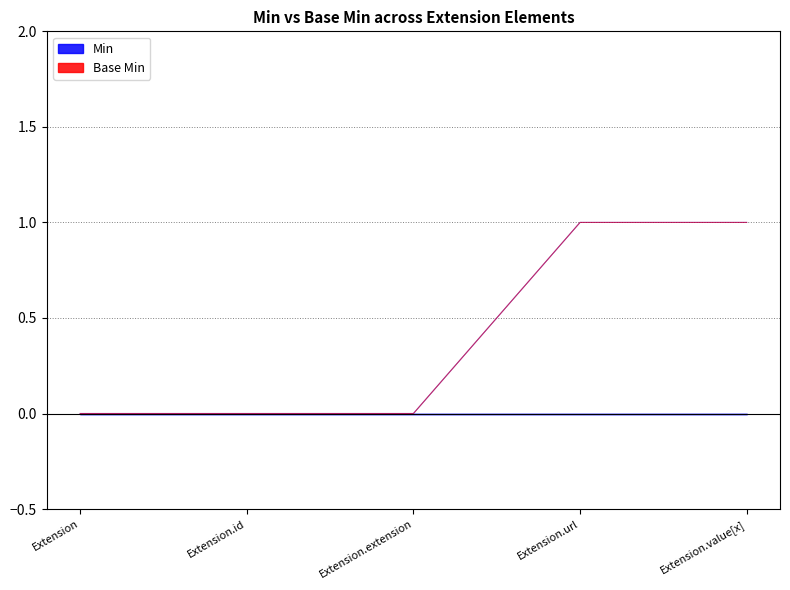

Count the Base Min values in the range 0 to 1.

5